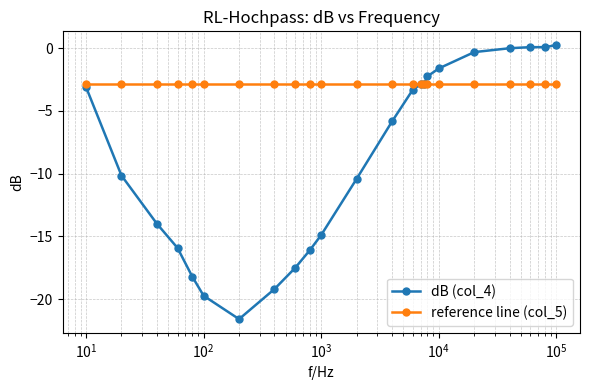

What is the smallest value displayed?

-21.6